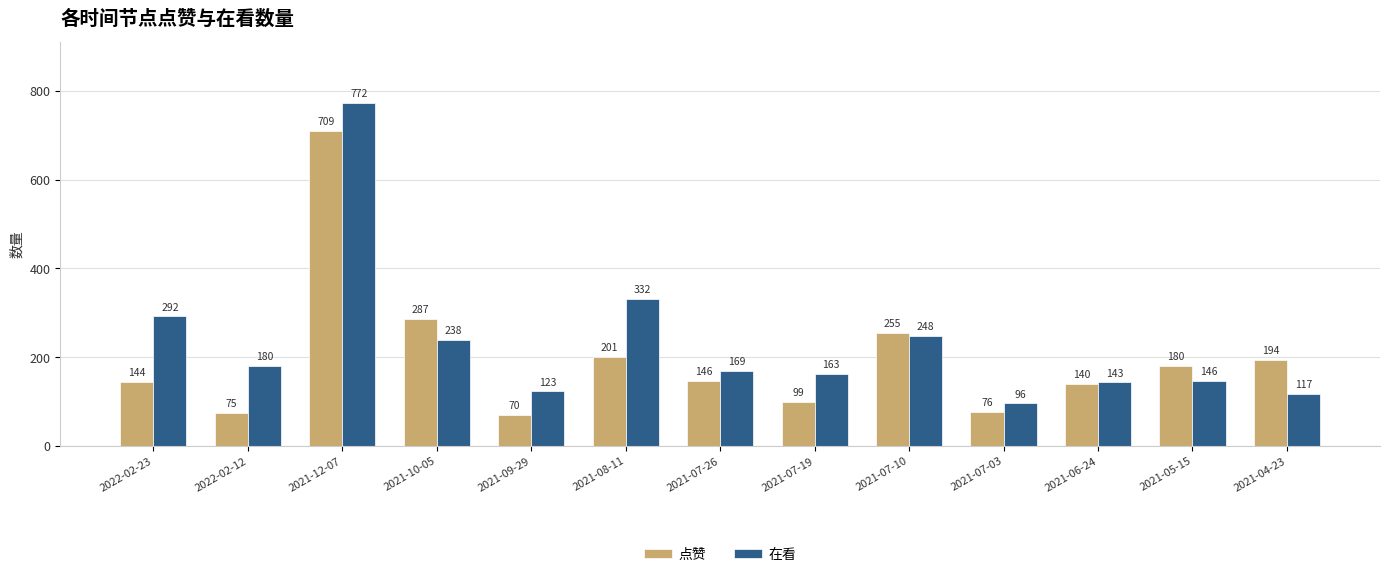

Between 2021-09-29 and 2021-07-03, which series saw the biggest shift?

在看